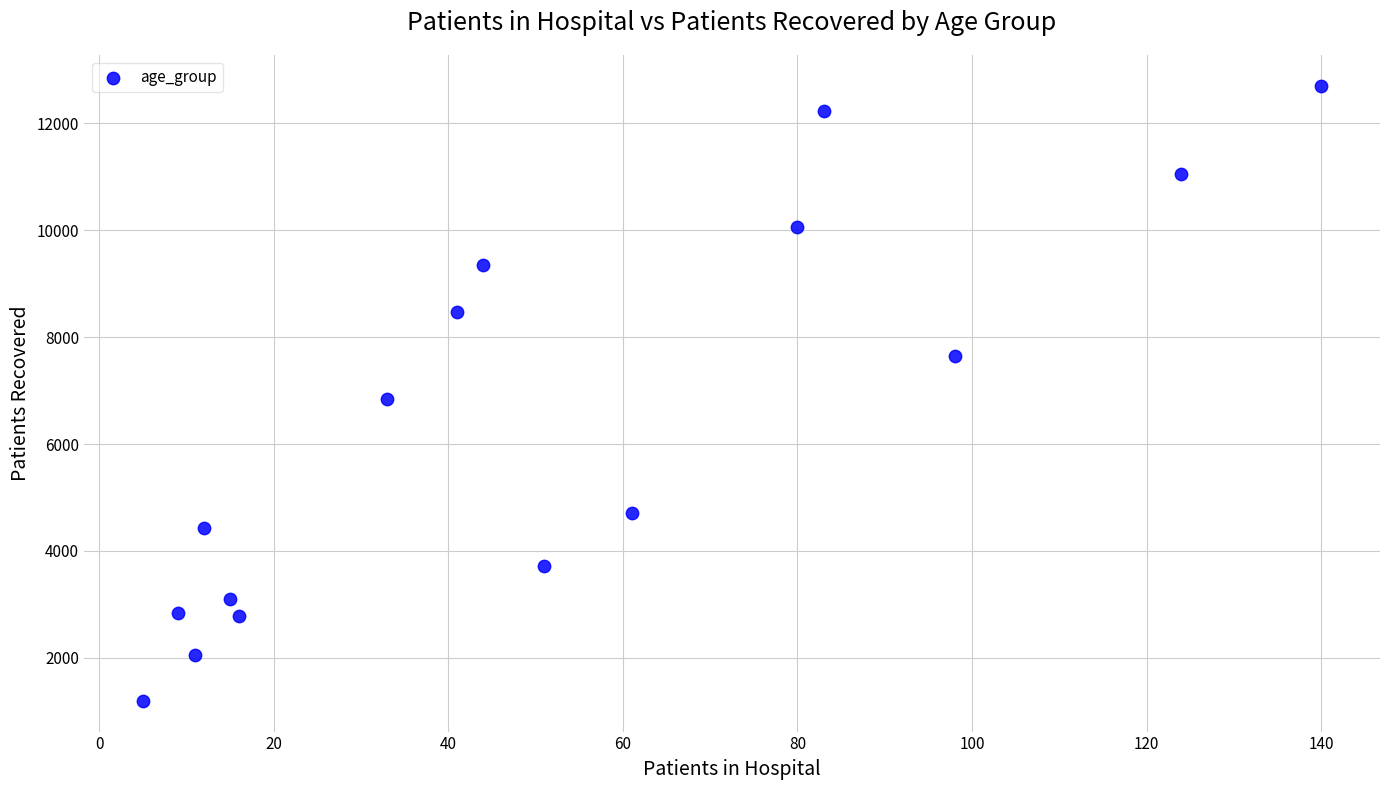

What is the range of X values (max minus min)?

135